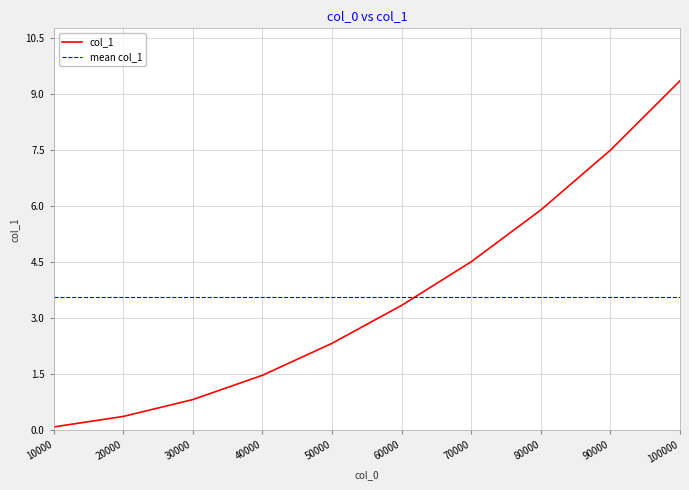

List the labels in order of value, smallest first.

10000, 20000, 30000, 40000, 50000, 60000, 70000, 80000, 90000, 100000